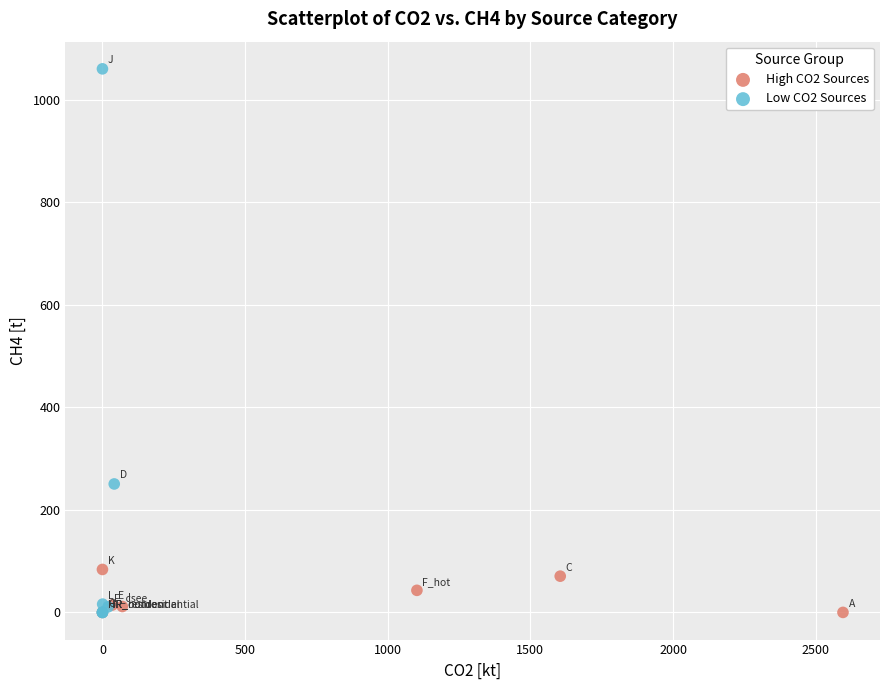

Which series reaches the maximum Y coordinate?

Low CO2 Sources